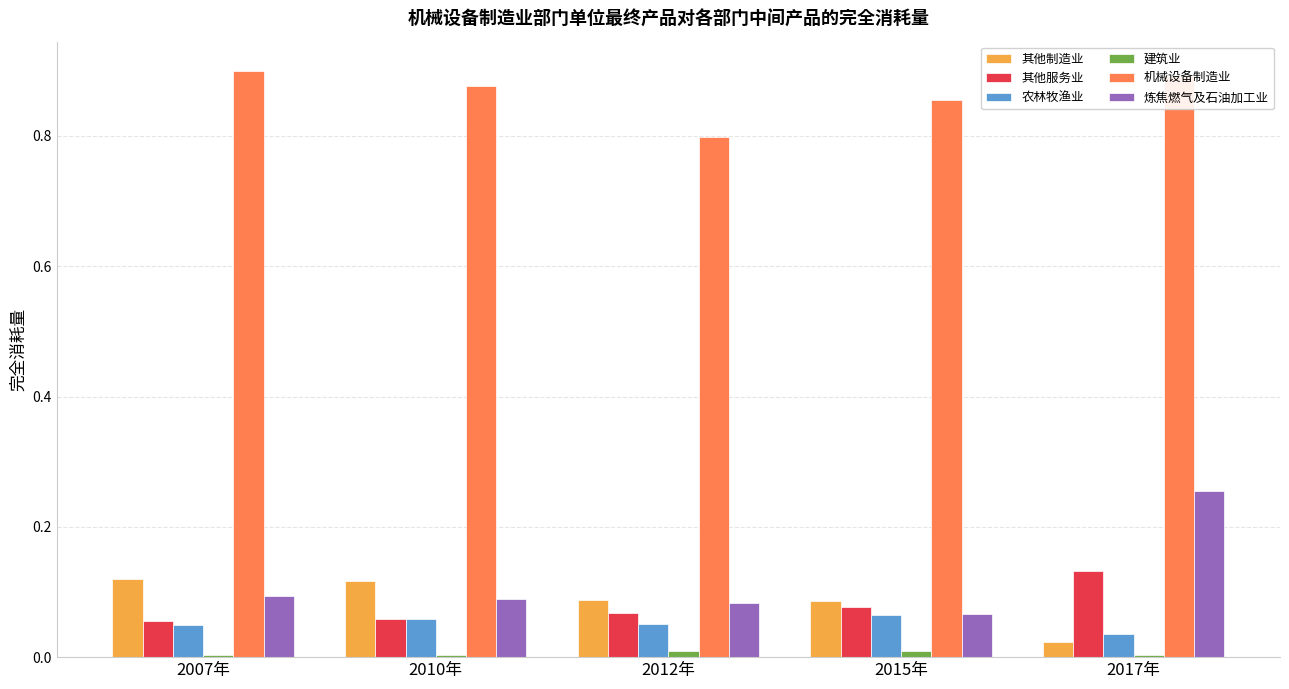

At which category is the sum across all series the highest?

2017年